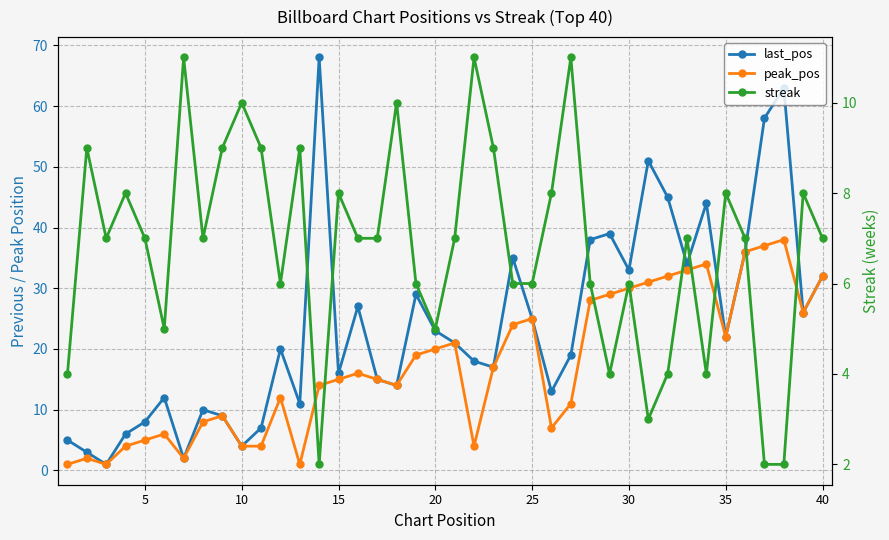

What is the average value of the streak series?

7